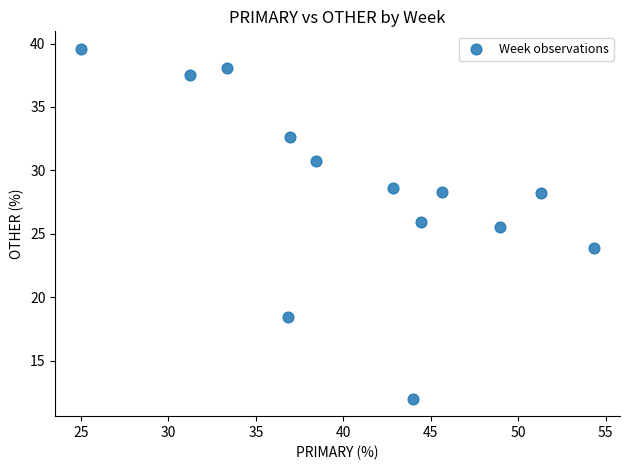

What is the range of X values (max minus min)?

29.3